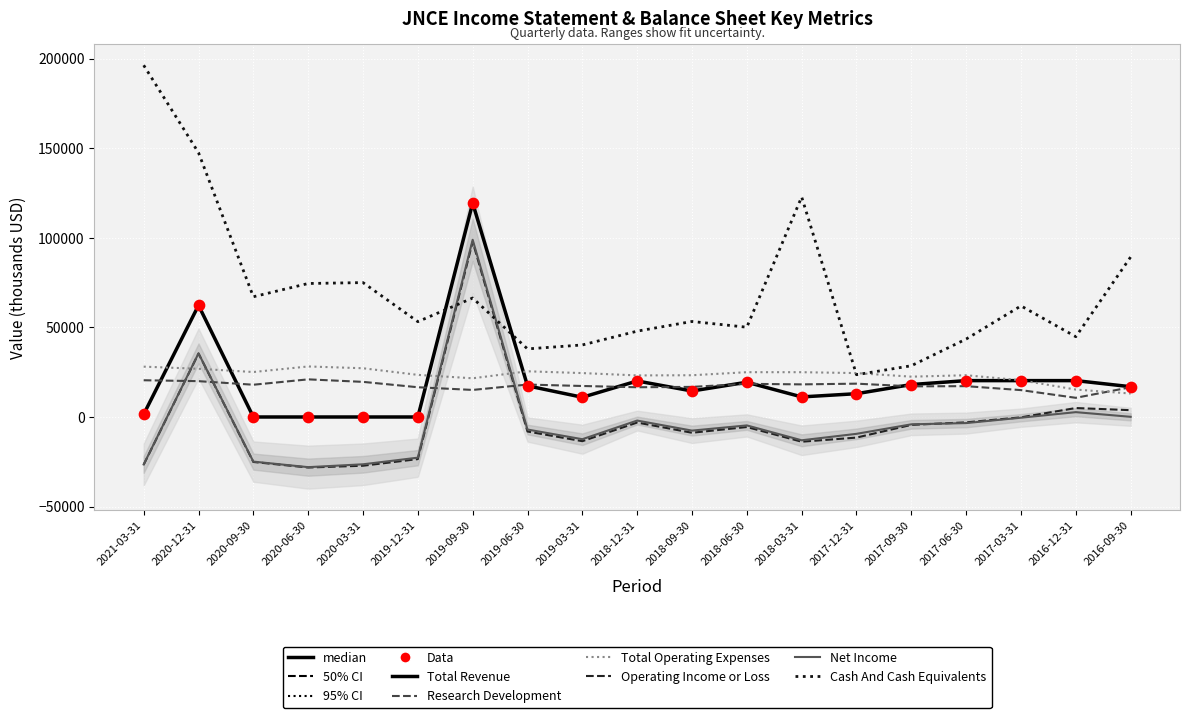

Is the value of Operating Income or Loss at 2017-06-30 greater than the value of Cash And Cash Equivalents at 2019-03-31?

No